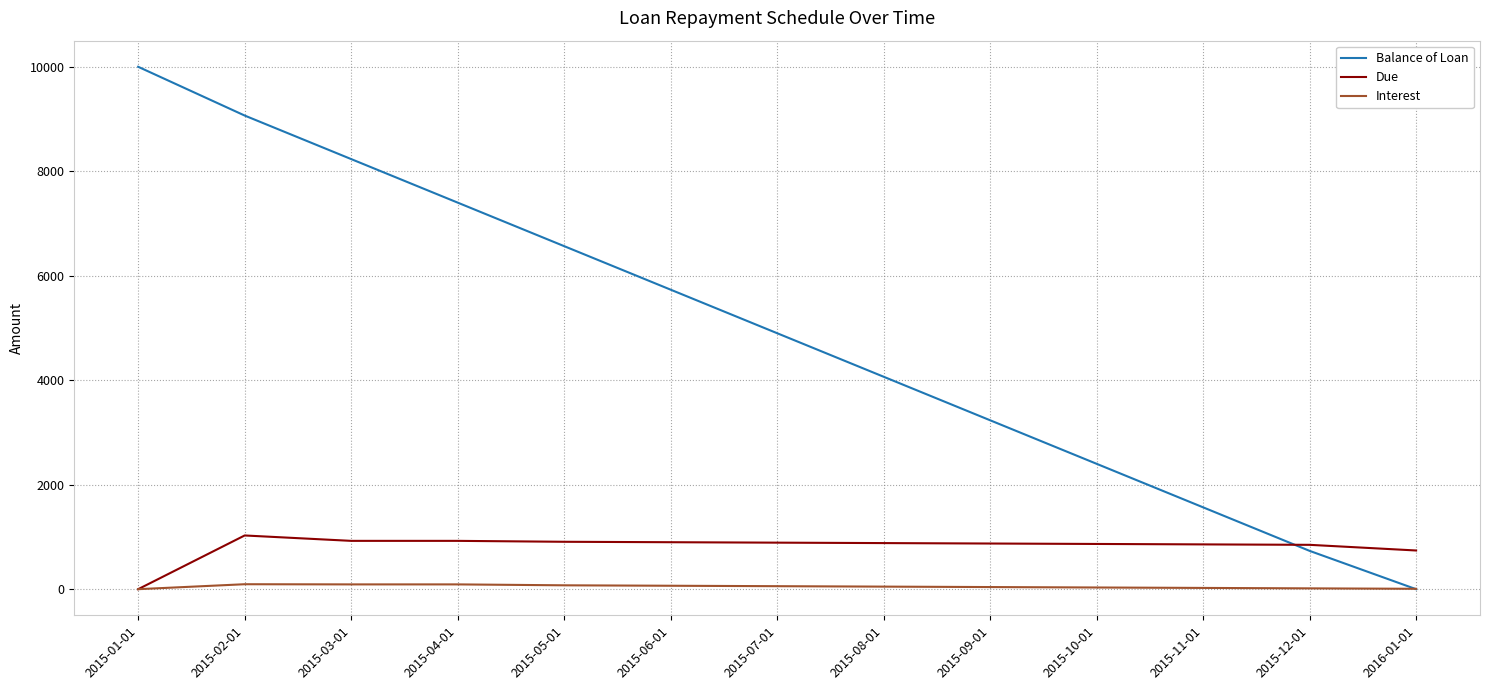

What are all the series names shown in the legend?

Balance of Loan, Due, Interest